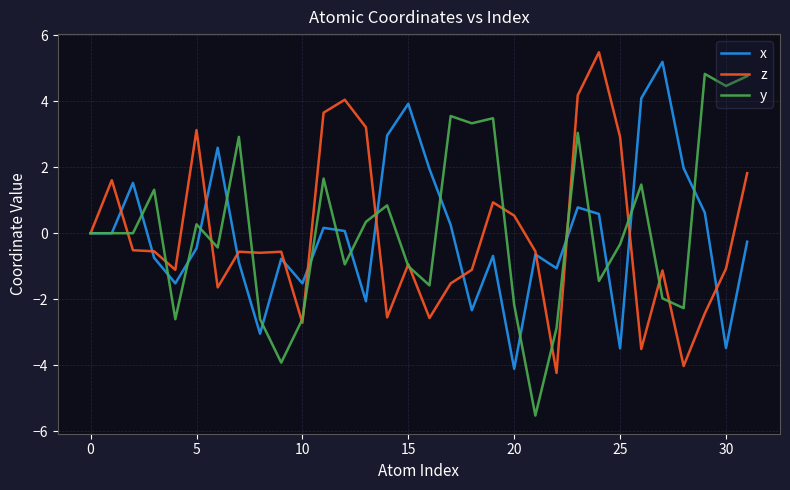

What is the maximum value shown in the chart?

5.5